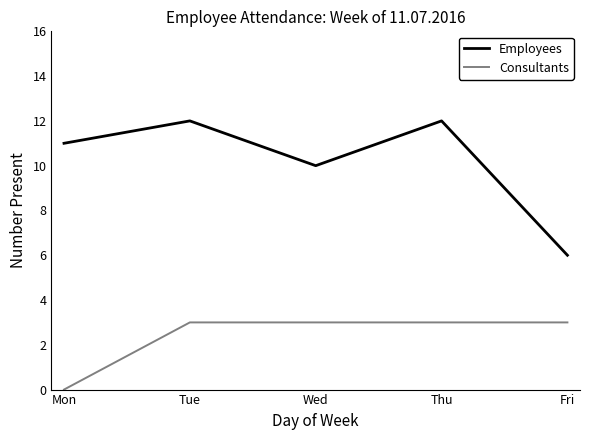

True or false: Employees and Consultants intersect in this chart.

False